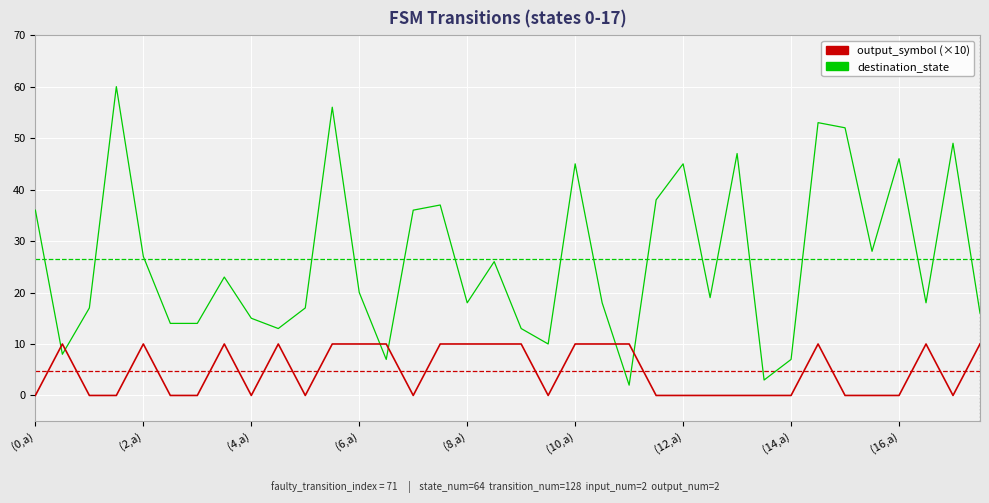

Where is the first local minimum for destination_state?

(0,b)